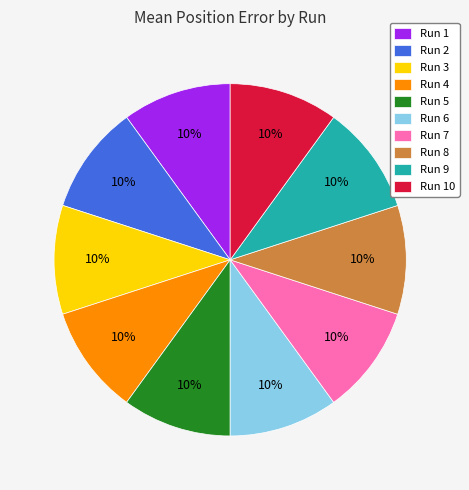

Is it true that Run 2 is 10% of the pie?

True